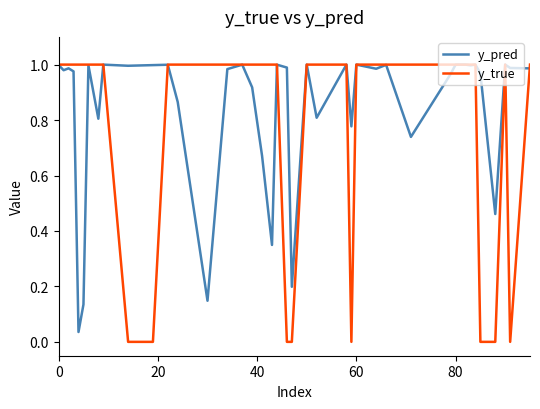

Which series has the largest range (max minus min)?

y_true